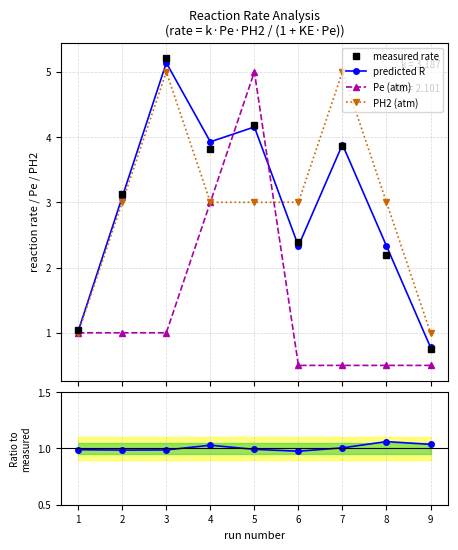

What is the greatest value displayed?

5.2